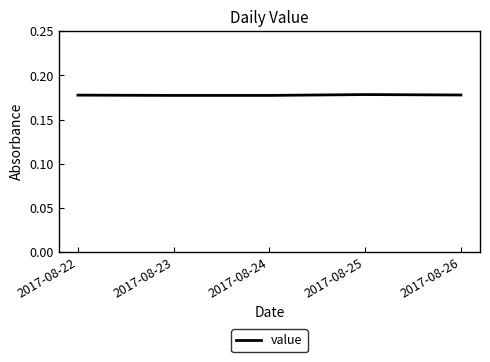

Is it true that the value at 2017-08-26 is 0.3?

False